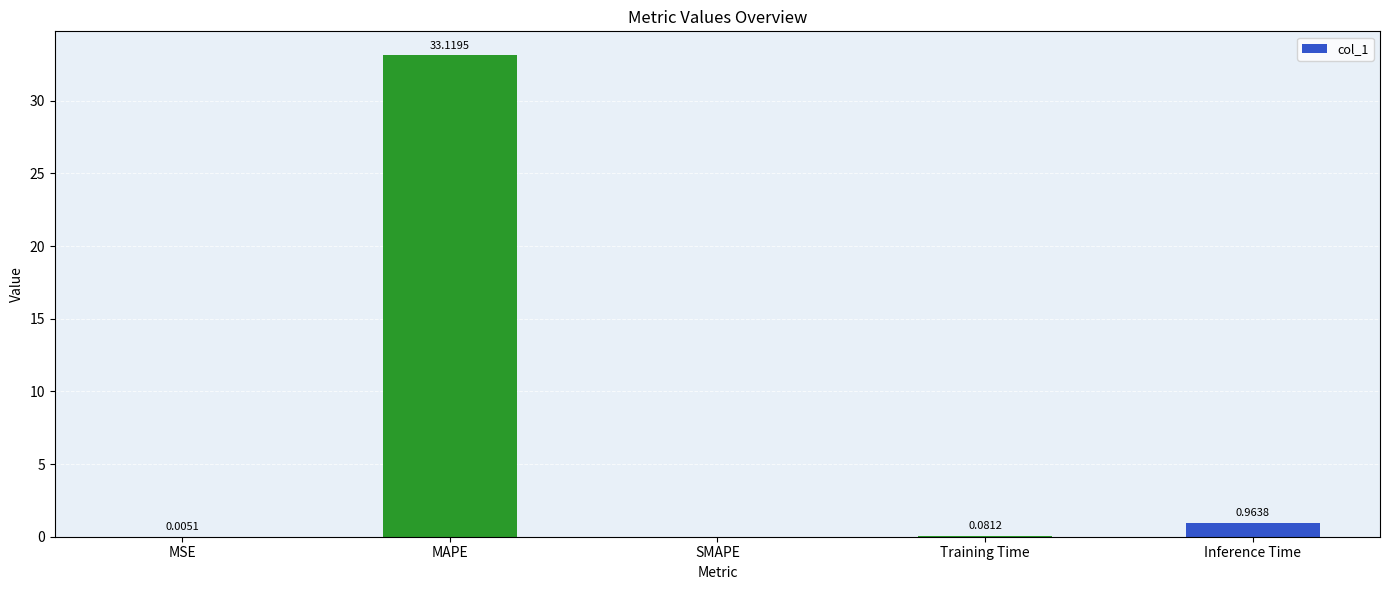

The value at MSE is 0.0. True or false?

True